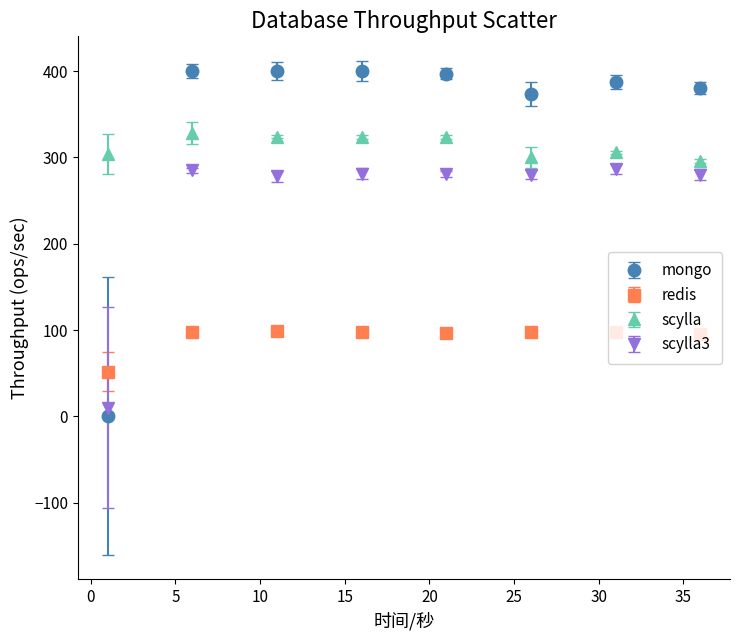

What are all the series names shown in the legend?

mongo, redis, scylla, scylla3